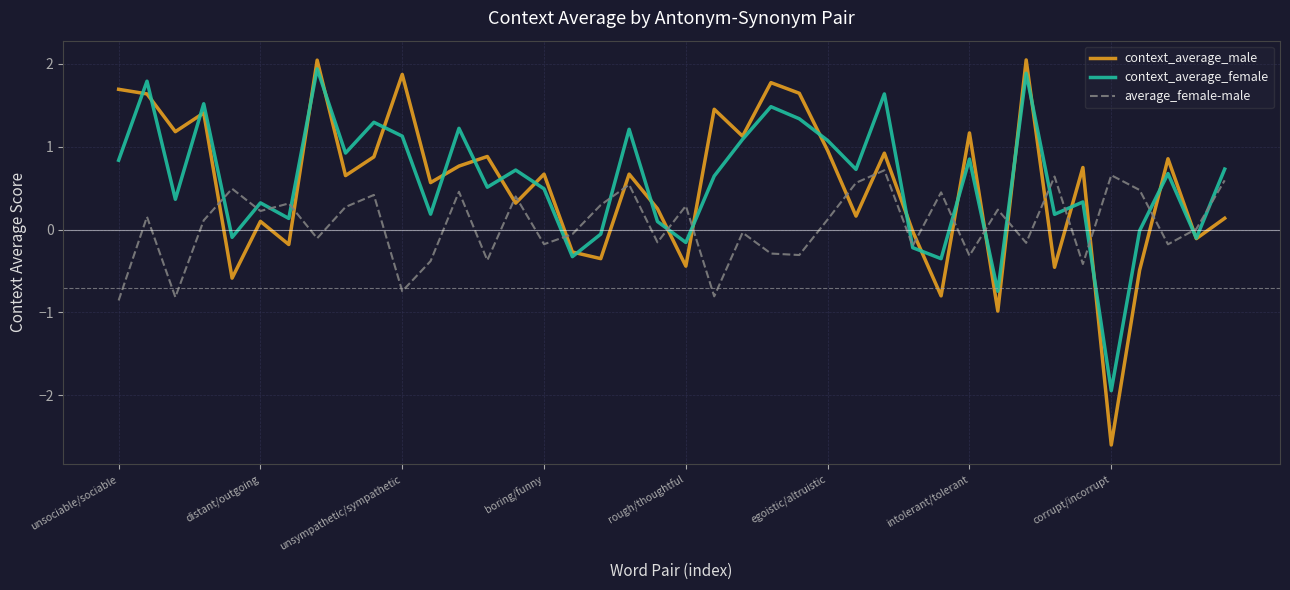

What is the difference between the maximum and minimum values in the context_average_female series?

3.9